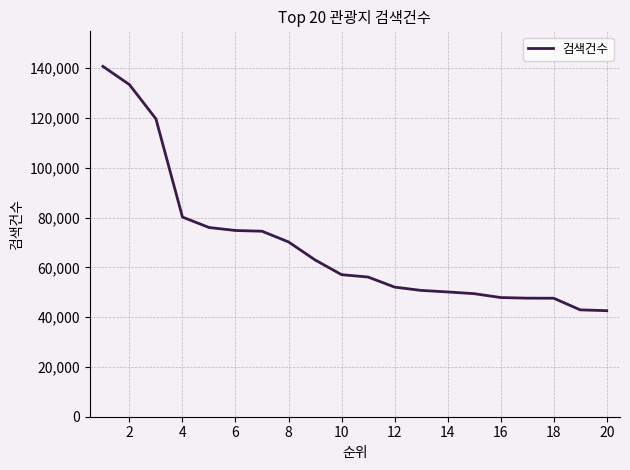

What is the greatest value displayed?

140770